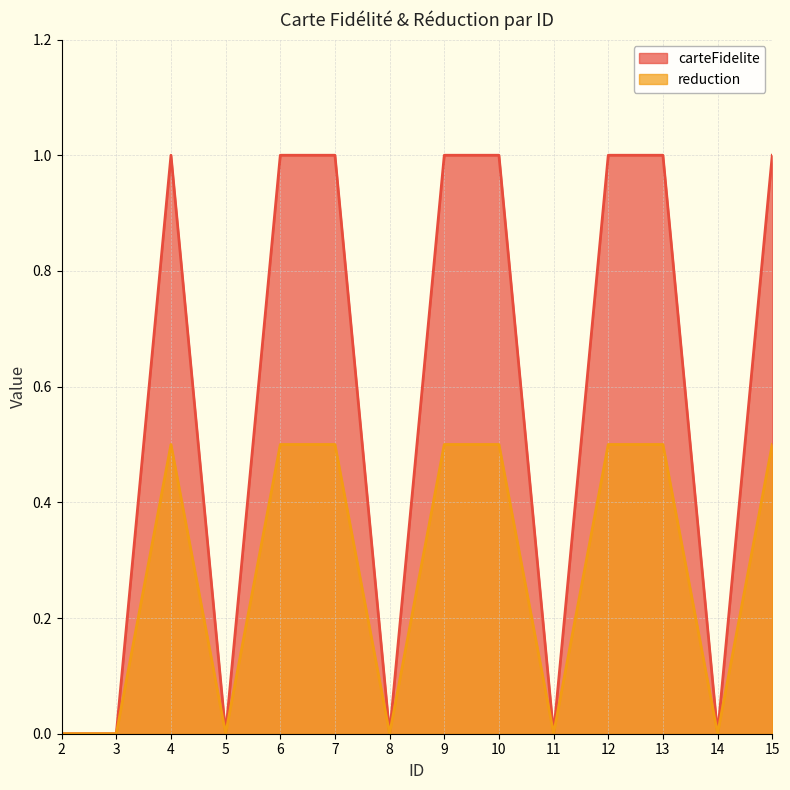

Which series changed the most between 10 and 14?

carteFidelite